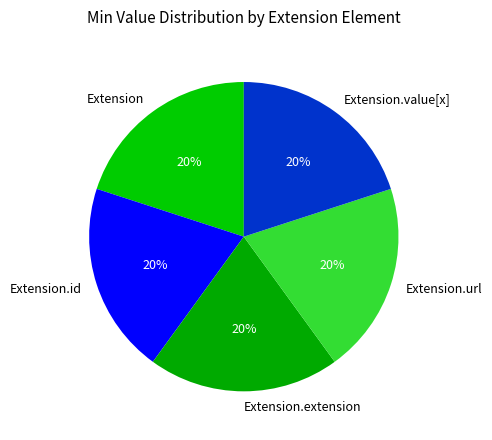

To the nearest percent, what is the difference between the largest and smallest slice percentages?

0%